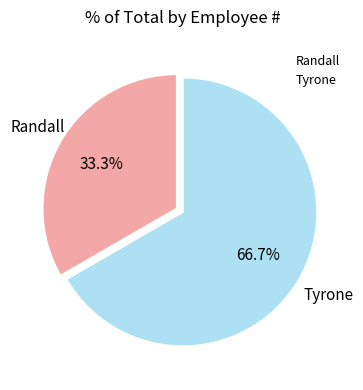

To the nearest percent, what is the difference between the largest and smallest slice percentages?

33%